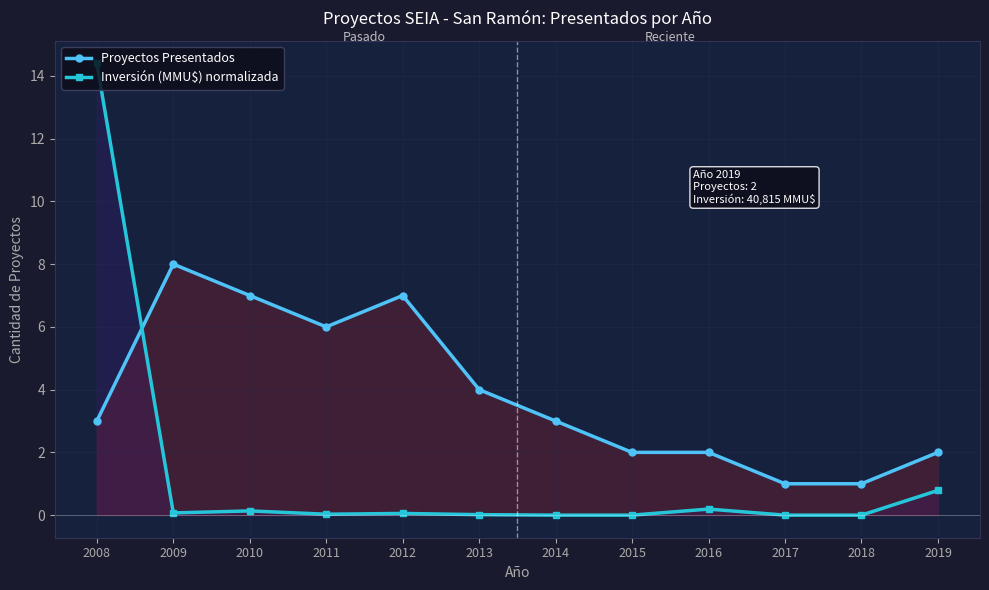

How many series are shown in this chart?

2